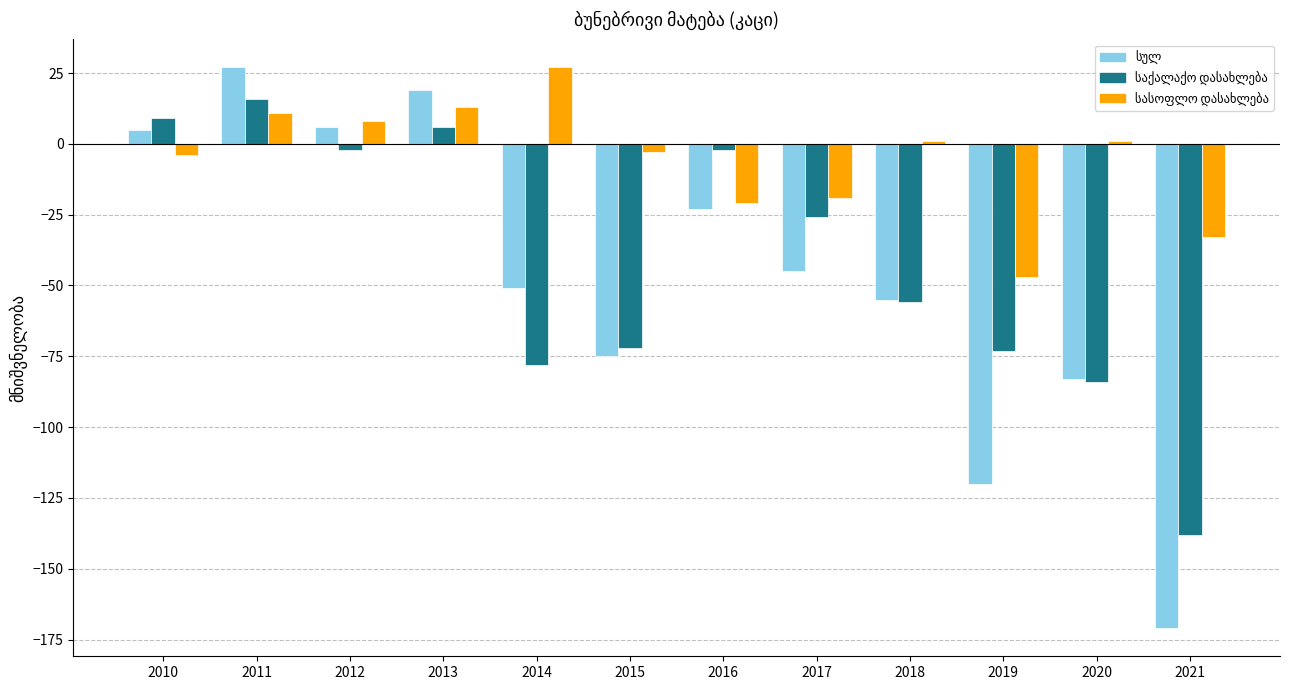

What is the difference between the სასოფლო დასახლება values at 2020 and 2011?

10